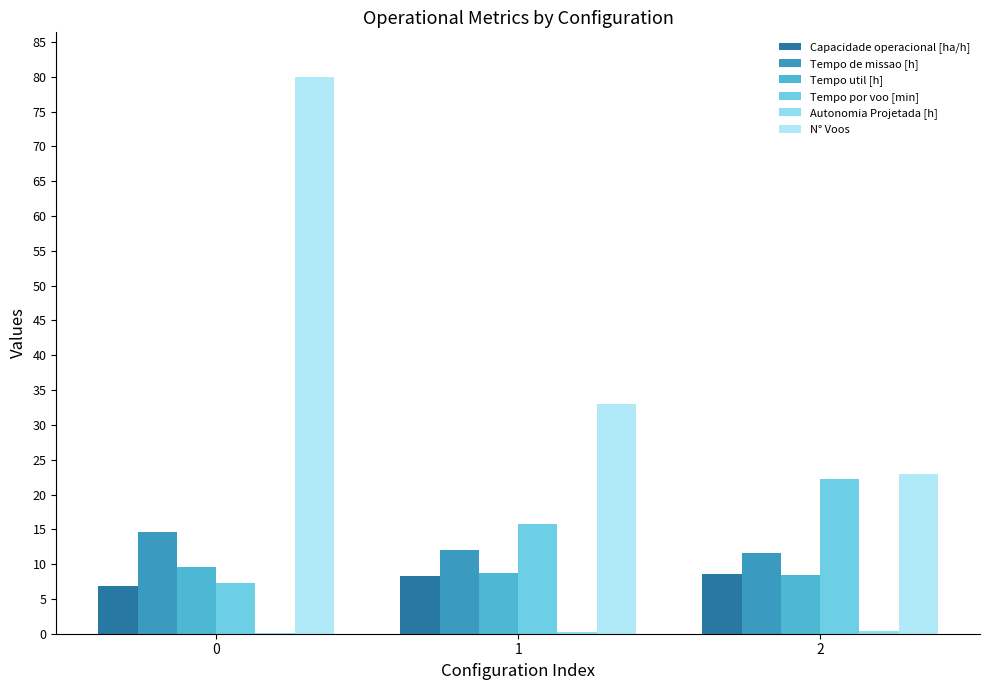

List the labels in order of Tempo de missao [h] value, smallest first.

2, 1, 0